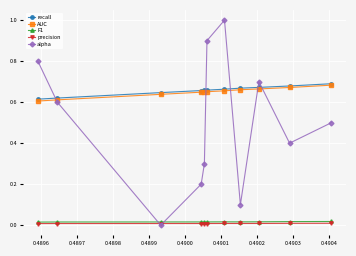

Which series has the widest spread of values?

alpha